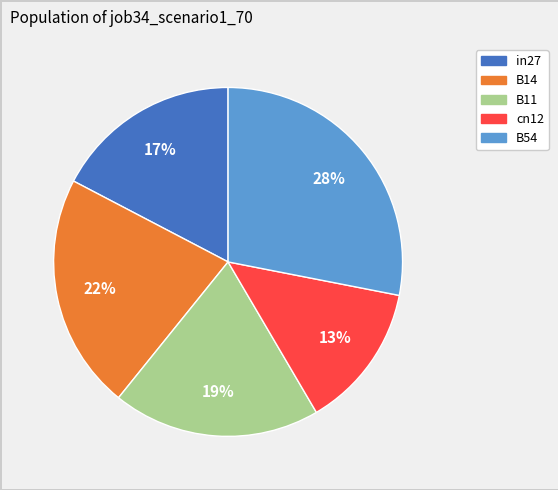

What percentage is the cn12 slice, to the nearest percent?

13%